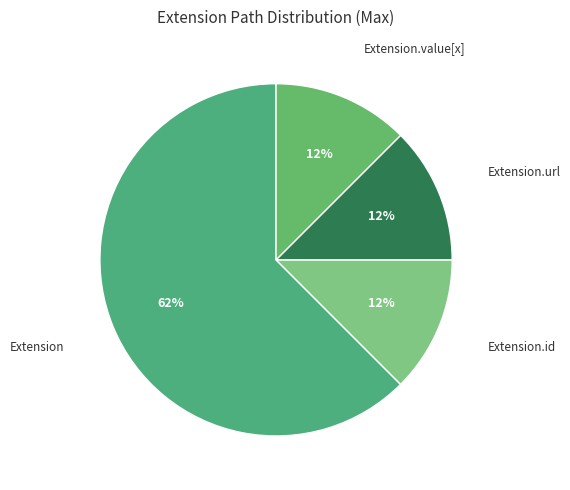

To the nearest percent, what is the average slice percentage?

25%